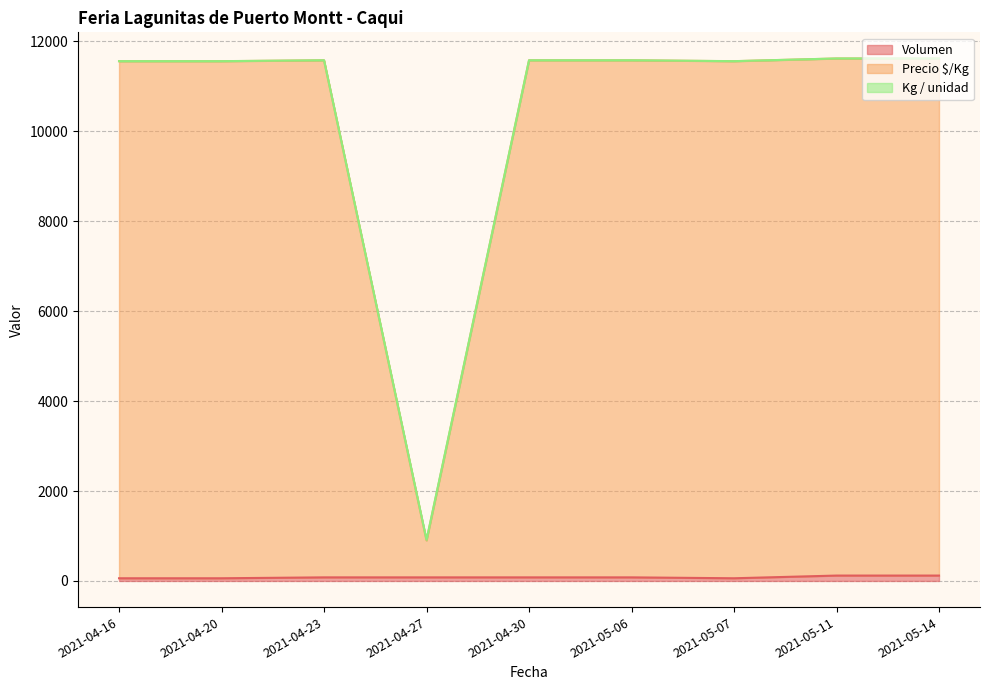

What is the average value of the Kg / unidad series?

10398